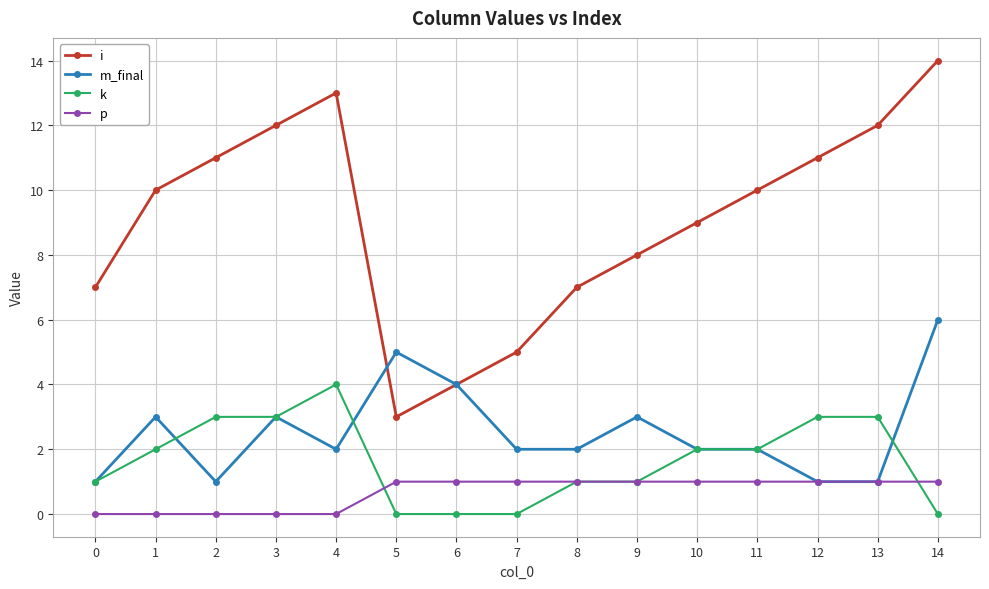

Between 2 and 3, which series saw the biggest shift?

m_final